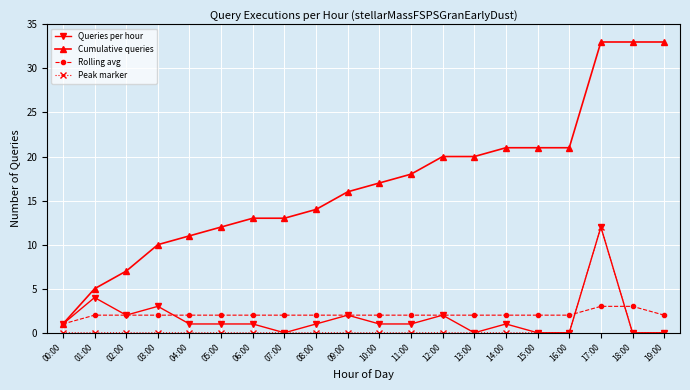

How many intersections are there between Rolling avg and Peak marker?

2